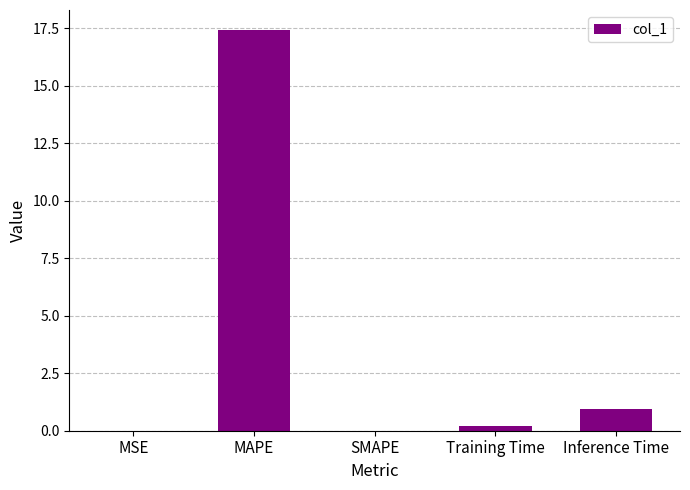

Is it true that the value at MAPE is 17.4?

True